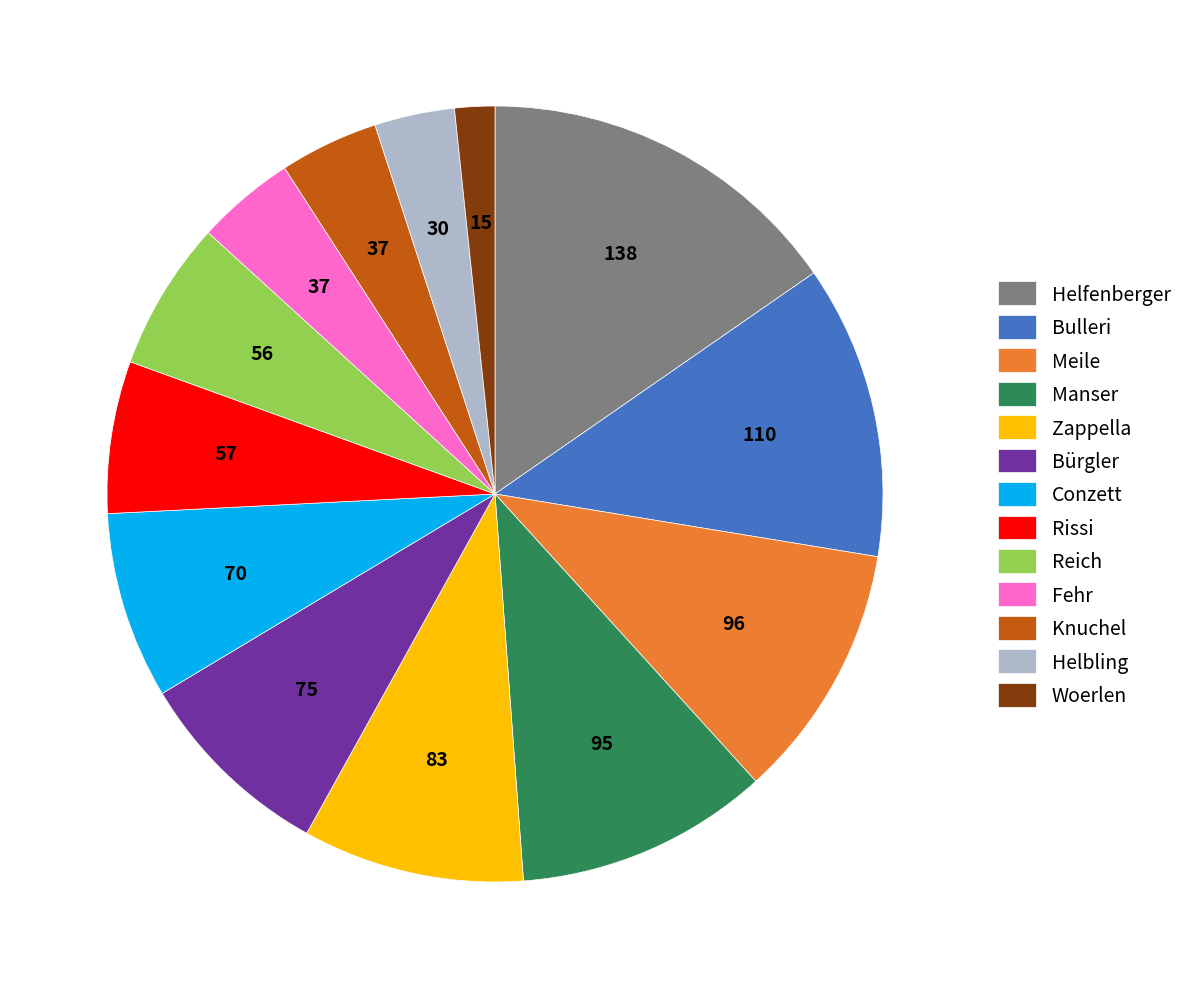

How many slices are in this pie chart?

13